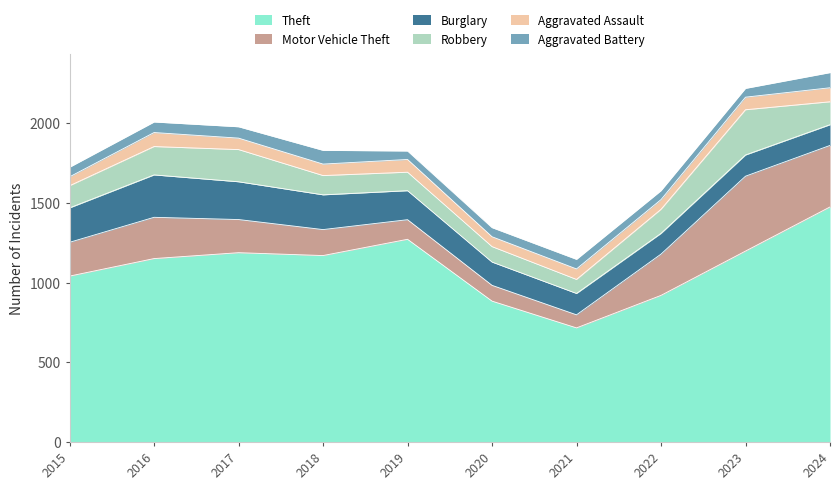

Reading left to right, list all the values displayed in this chart.

Theft: 2015=1041	2016=1151	2017=1188	2018=1170	2019=1272	2020=884	2021=716	2022=920	2023=1198	2024=1475
Motor Vehicle Theft: 2015=212	2016=259	2017=208	2018=163	2019=123	2020=99	2021=82	2022=259	2023=470	2024=386
Burglary: 2015=216	2016=266	2017=237	2018=218	2019=182	2020=146	2021=134	2022=130	2023=133	2024=130
Robbery: 2015=139	2016=178	2017=202	2018=121	2019=116	2020=97	2021=88	2022=151	2023=284	2024=144
Aggravated Assault: 2015=56	2016=88	2017=72	2018=72	2019=80	2020=62	2021=66	2022=61	2023=79	2024=88
Aggravated Battery: 2015=60	2016=66	2017=71	2018=86	2019=53	2020=57	2021=60	2022=56	2023=55	2024=95